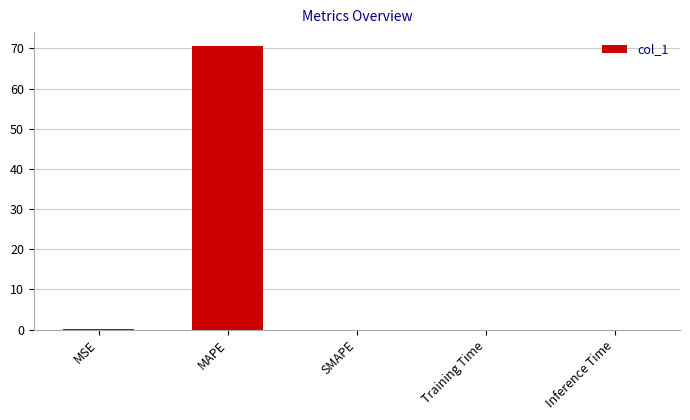

What is the sum of all values?

70.7